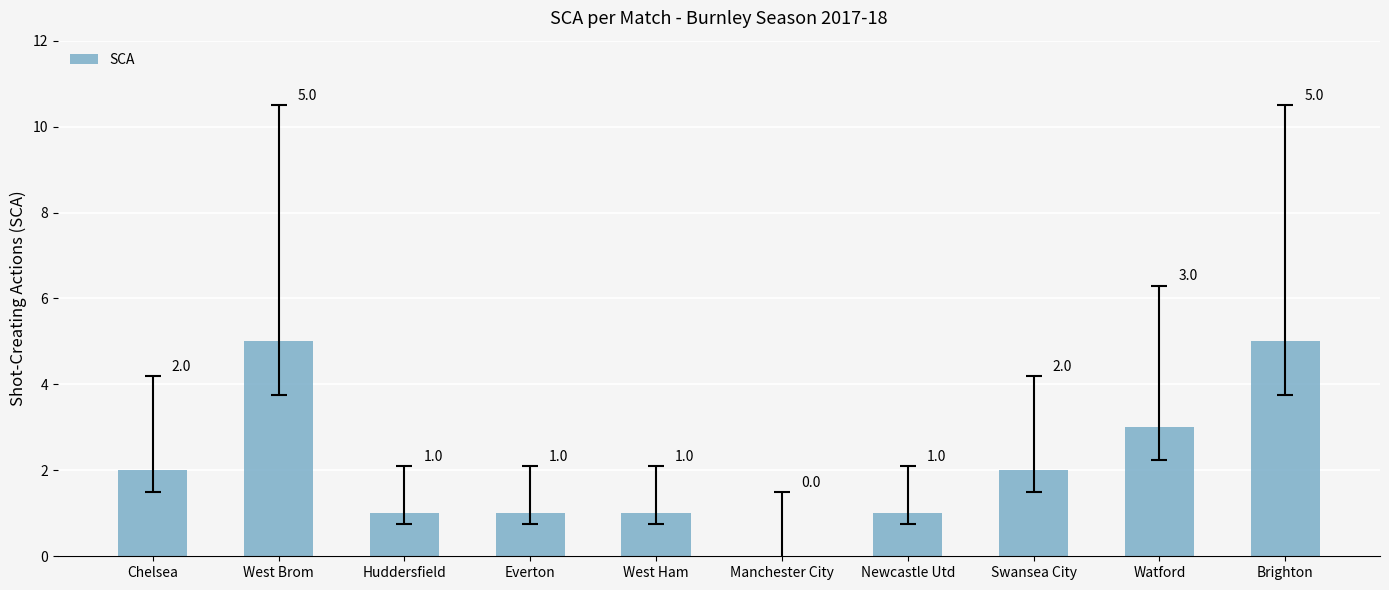

Reading left to right, list all the values displayed in this chart.

Chelsea=2	West Brom=5	Huddersfield=1	Everton=1	West Ham=1	Manchester City=0	Newcastle Utd=1	Swansea City=2	Watford=3	Brighton=5